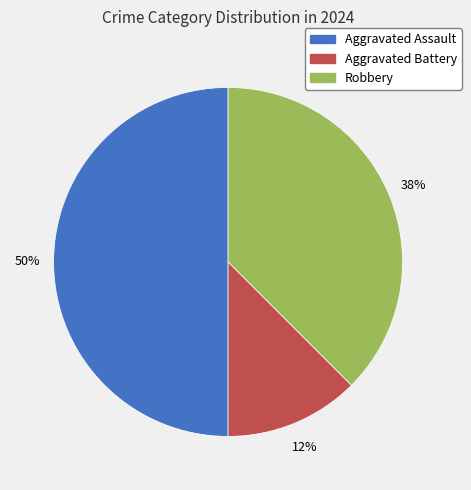

The Aggravated Battery slice represents 12% of the pie. True or false?

True